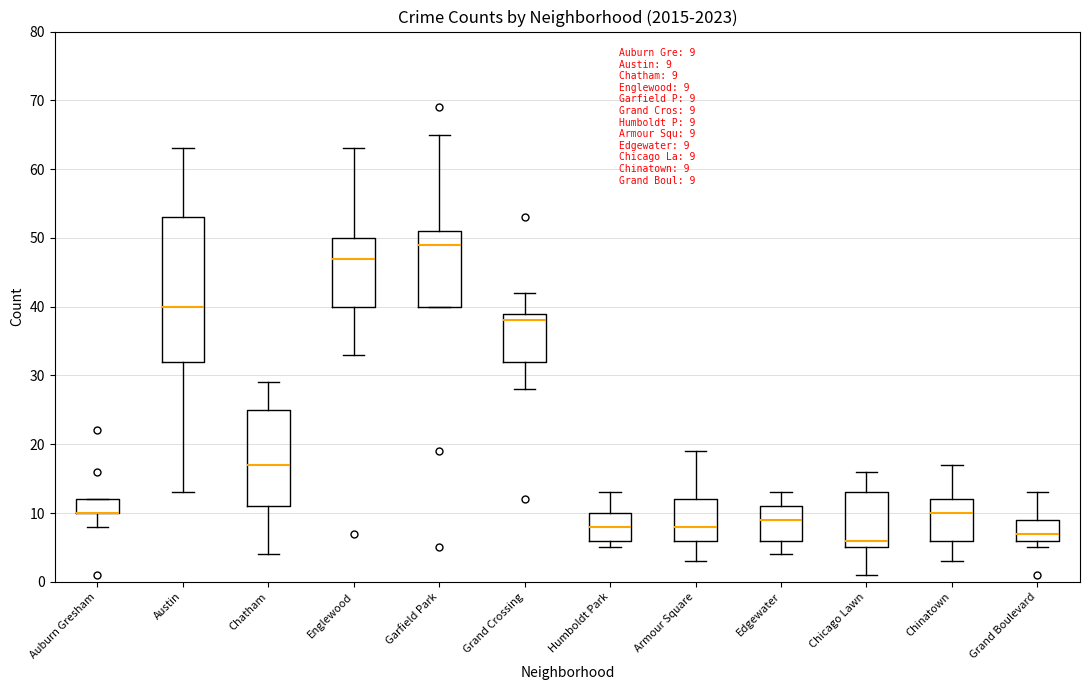

Comparing the boxes themselves (not the whiskers), which one is the tallest?

Austin